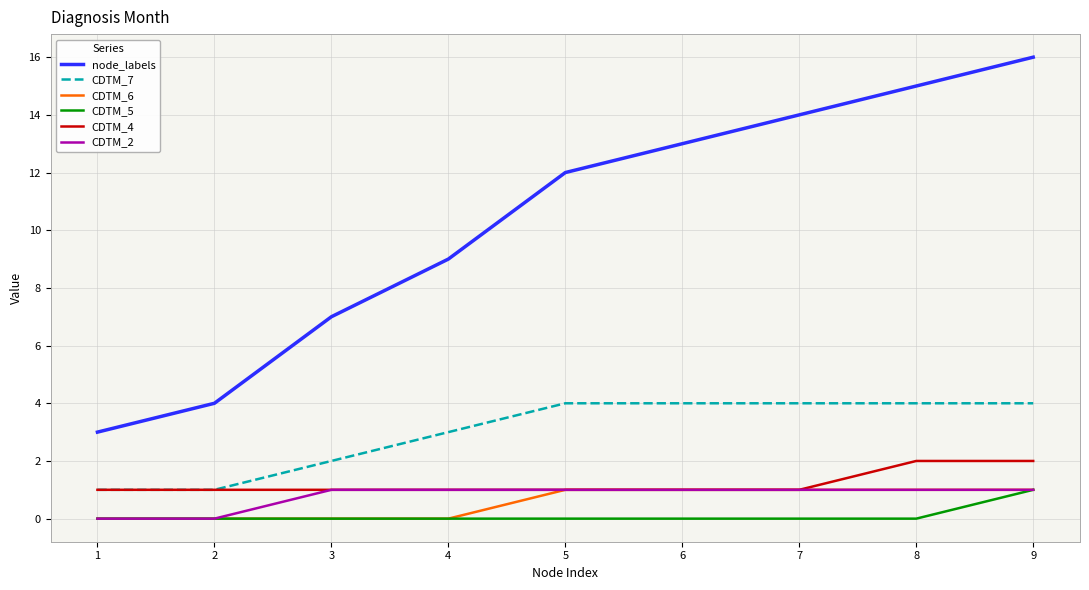

What is the greatest value displayed?

16